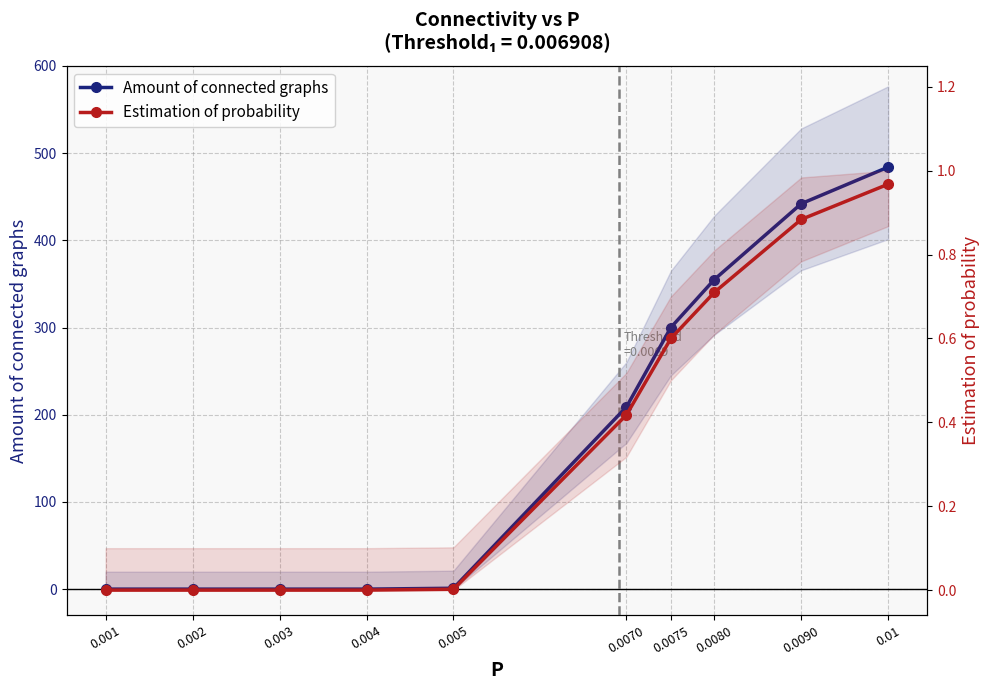

The Amount of connected graphs series shows 1.6 at 0.005. True or false?

False